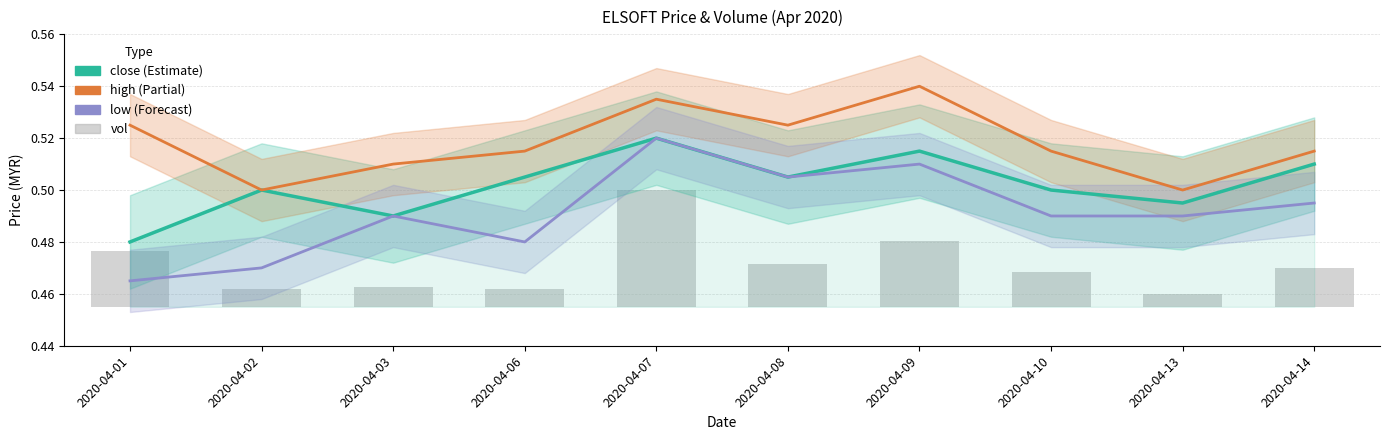

Which series has the largest total across all categories?

high